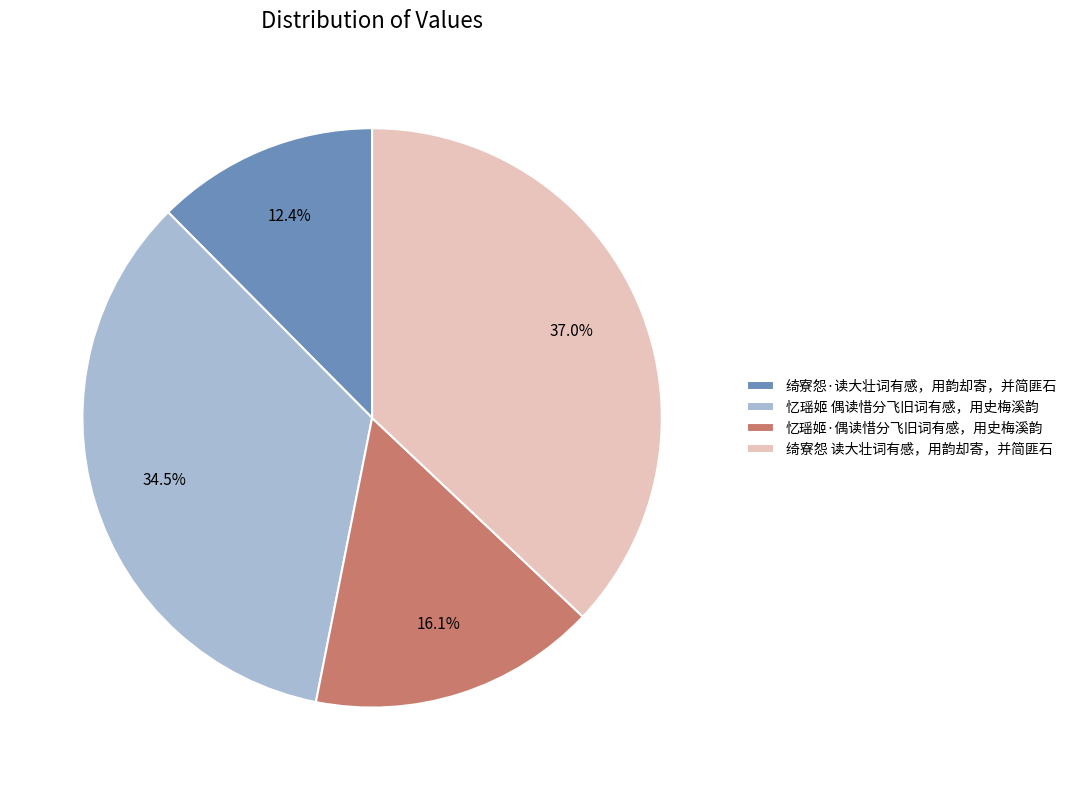

Is the sum of 绮寮怨·读大壮词有感，用韵却寄，并简匪石 and 忆瑶姬·偶读惜分飞旧词有感，用史梅溪韵 greater than half?

No